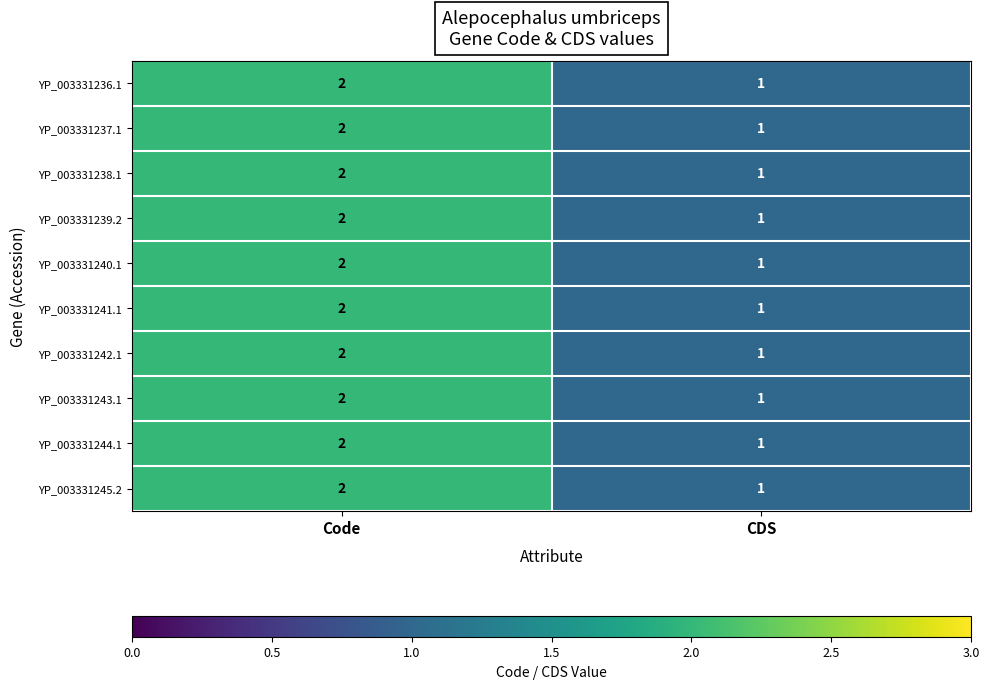

What is the total value across all series at Code?

20